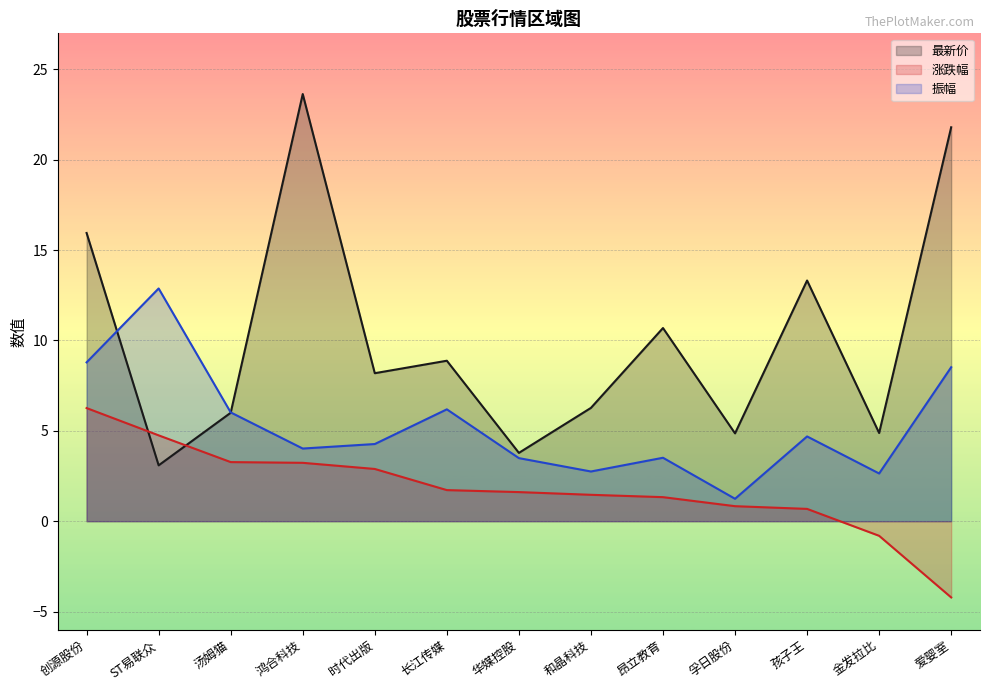

Between which two adjacent categories do 涨跌幅 and 最新价 first intersect?

创源股份 and ST易联众